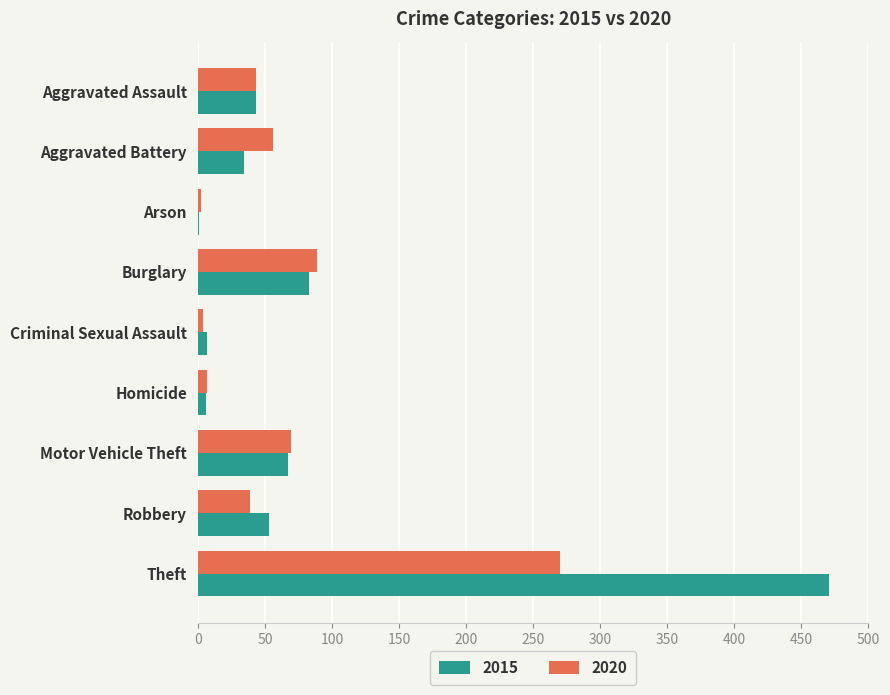

True or false: 2015 has a value of 67 at Motor Vehicle Theft.

True